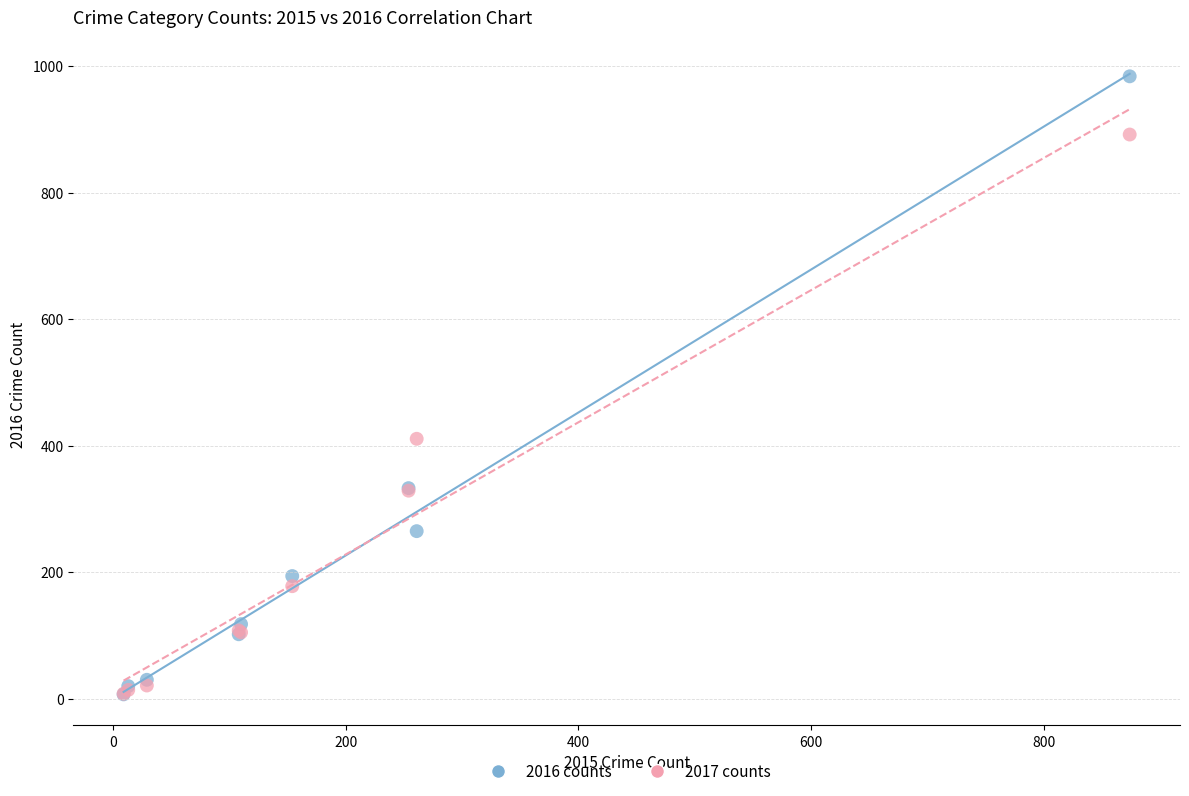

In the 2017 counts series, what Y value is closest to 450?

411